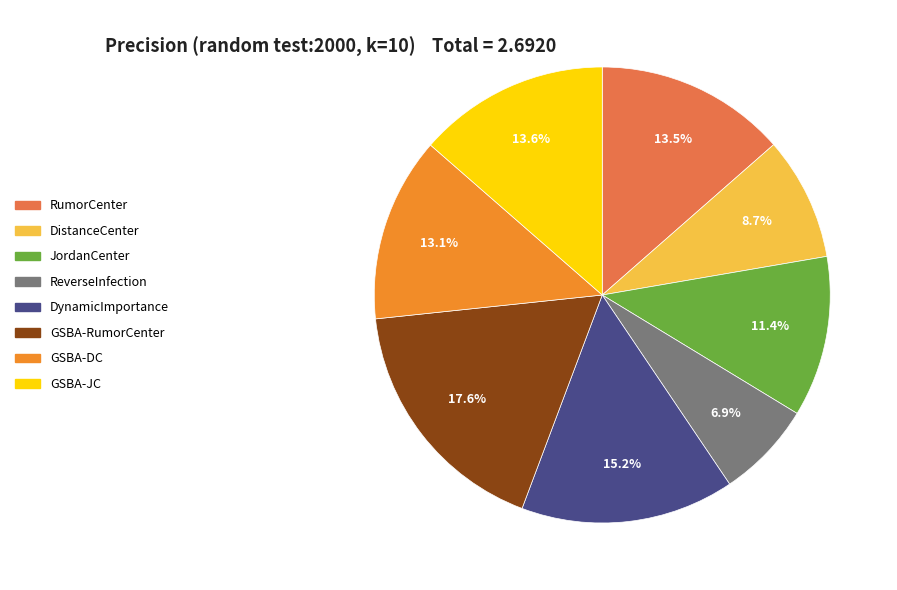

To the nearest percent, what is the combined percentage of GSBA-DC and ReverseInfection?

20%